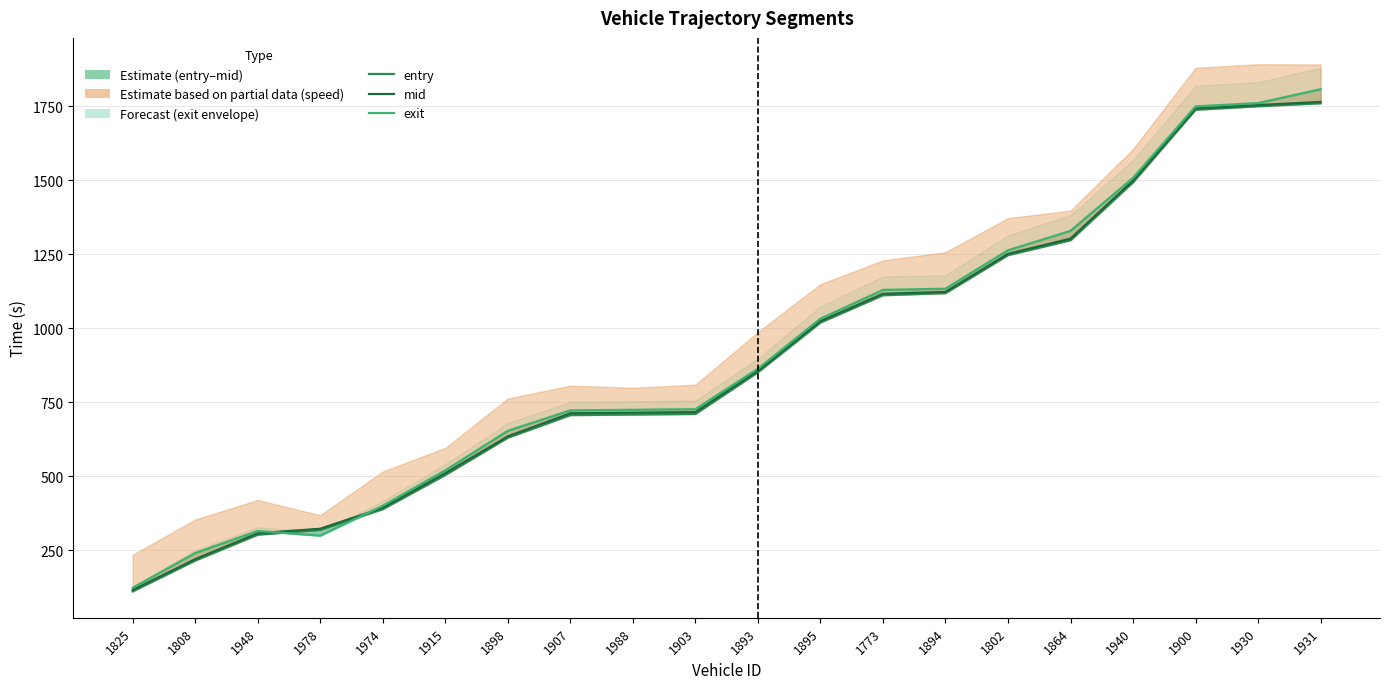

How many values in the exit series are below 863?

10